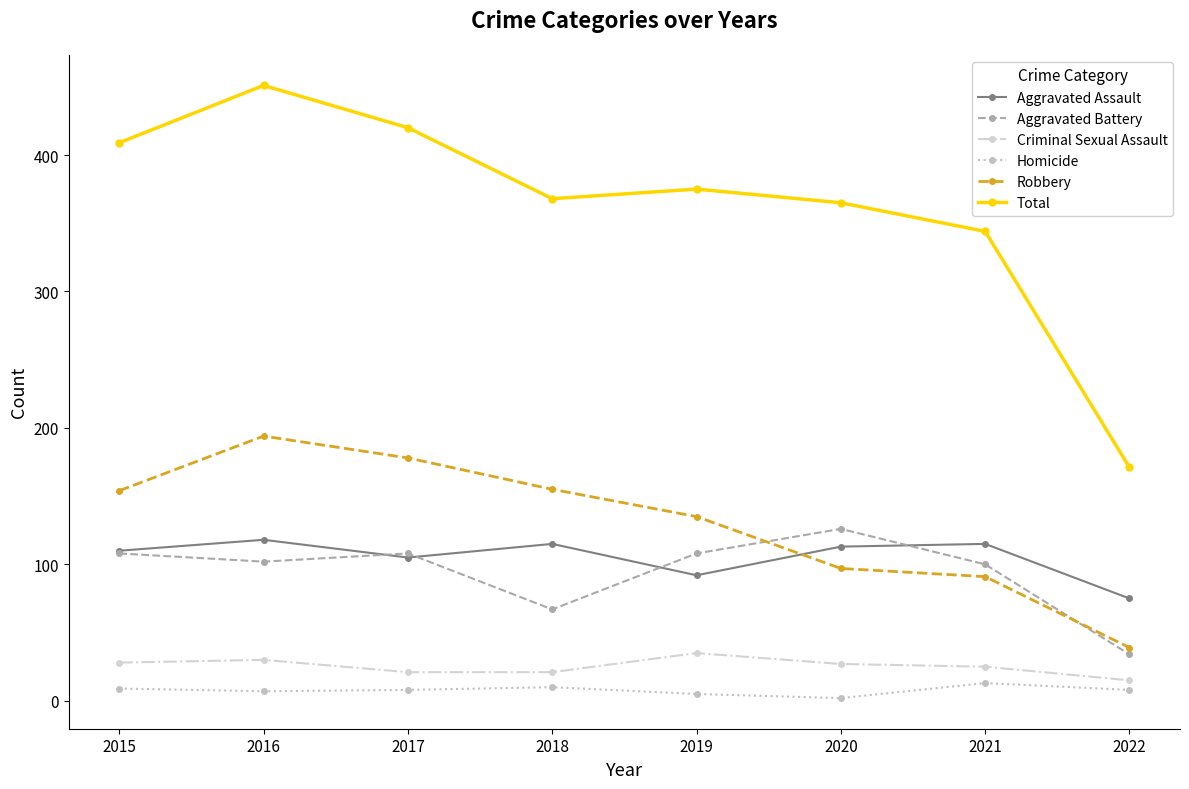

True or false: Total and Criminal Sexual Assault intersect in this chart.

False